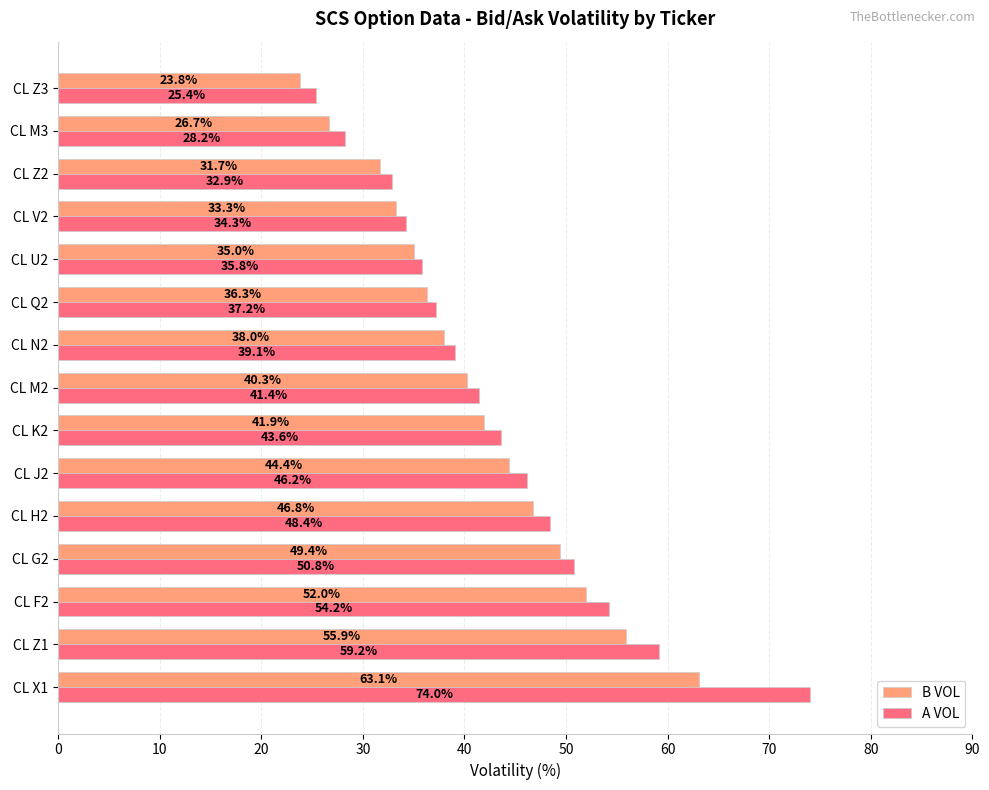

Rank the series by their maximum value, from lowest to highest.

B VOL, A VOL